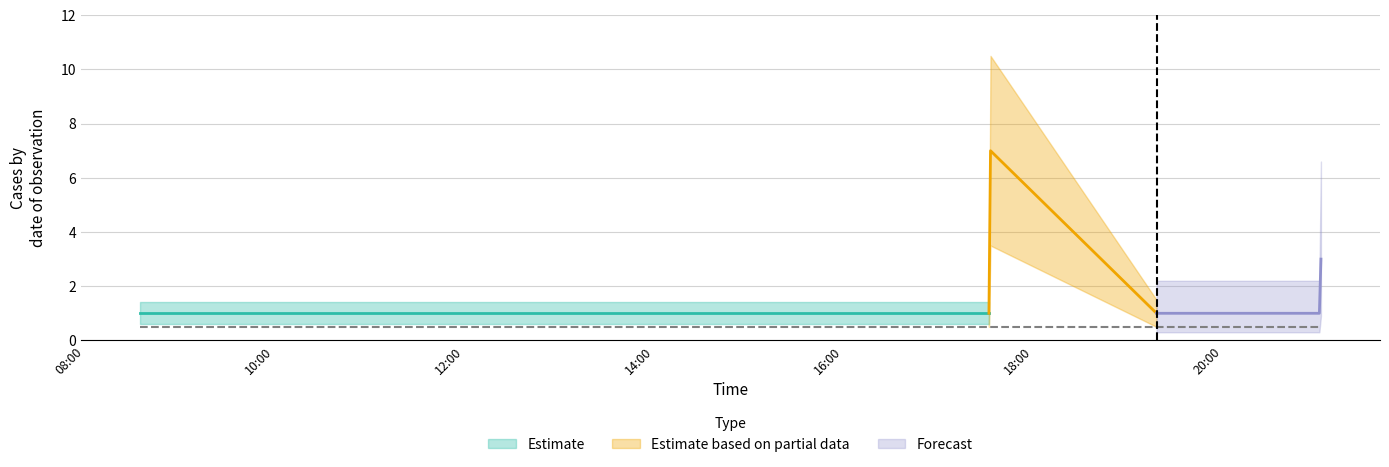

What position from the right is 2019-01-04 14:02:00?

6